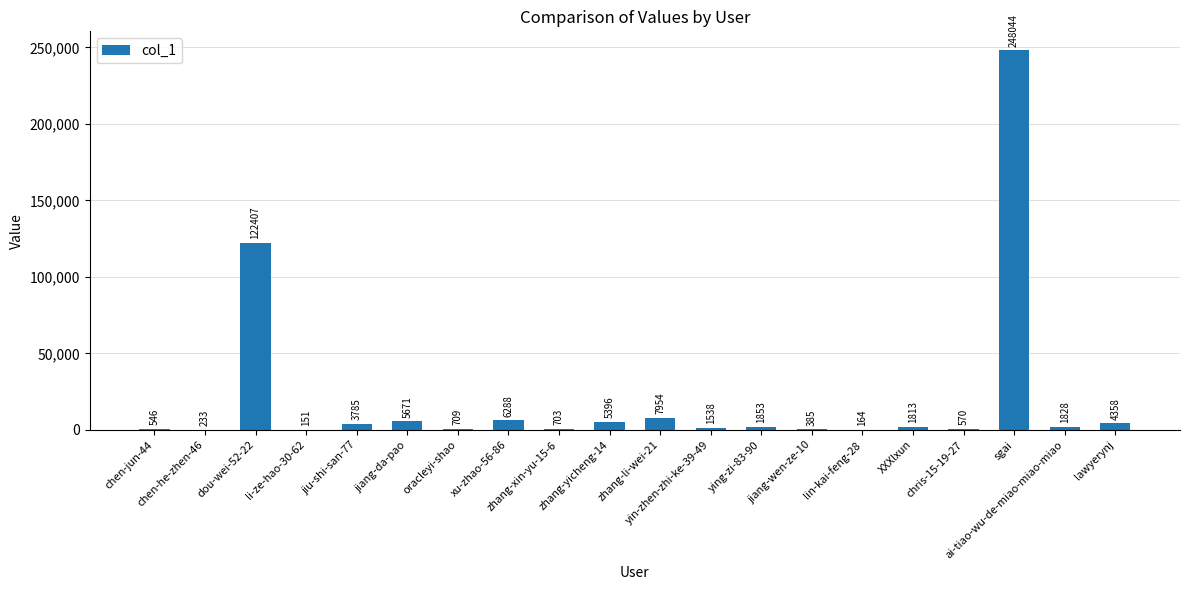

What is the average value?

20720